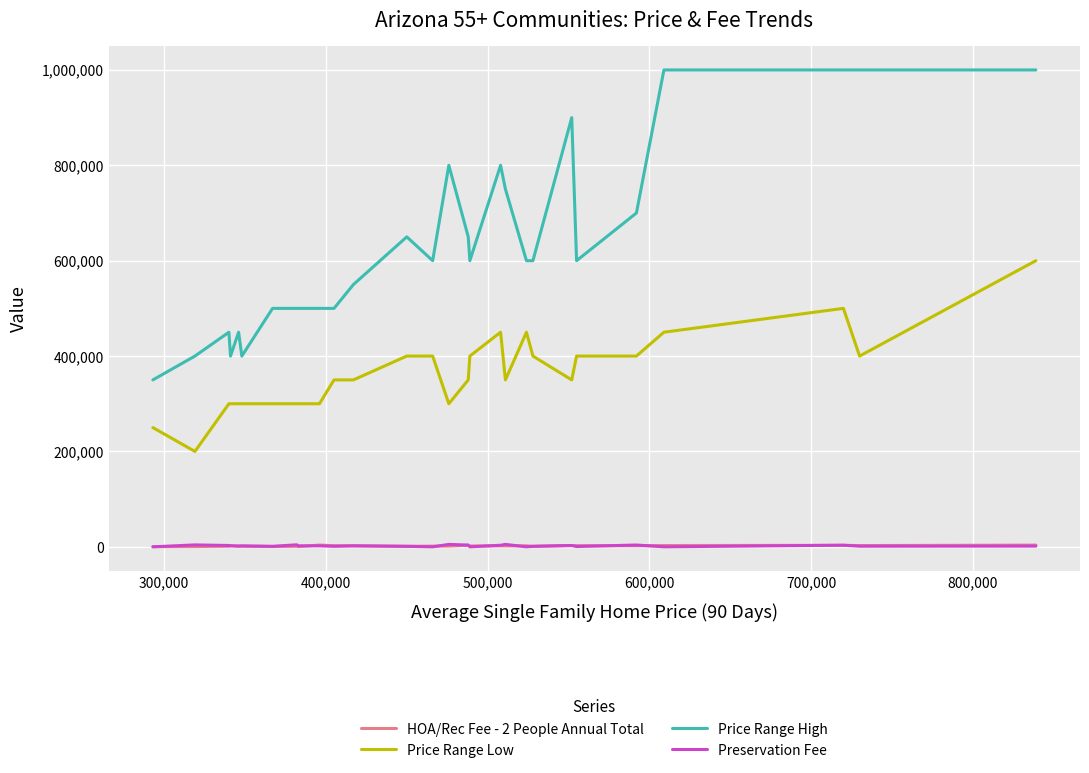

What is the maximum value for Price Range Low?

600000